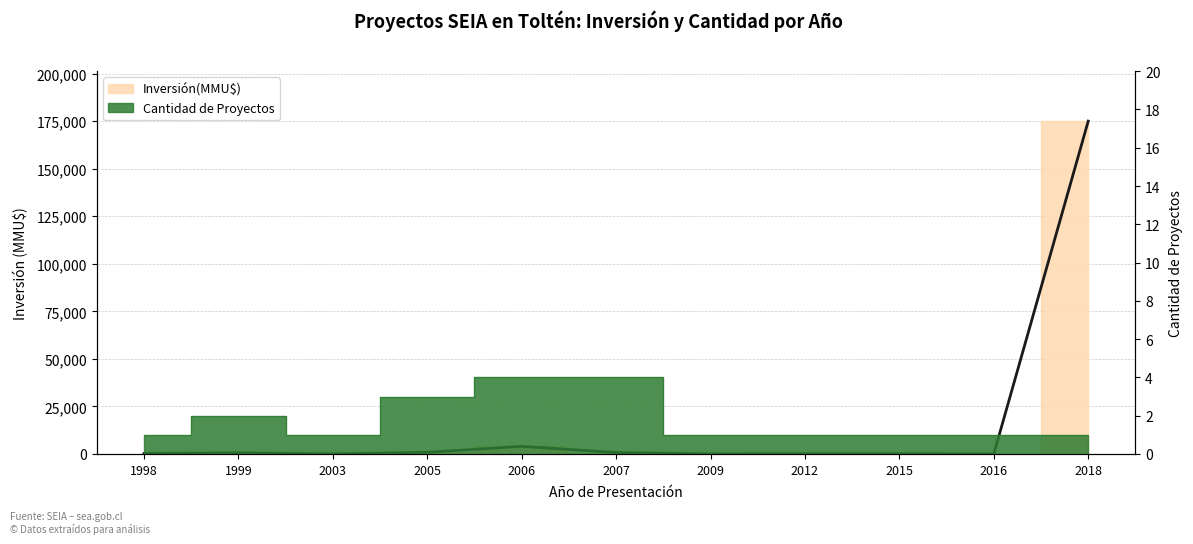

Which series changed the most between 1998 and 2012?

Inversión(MMU$)